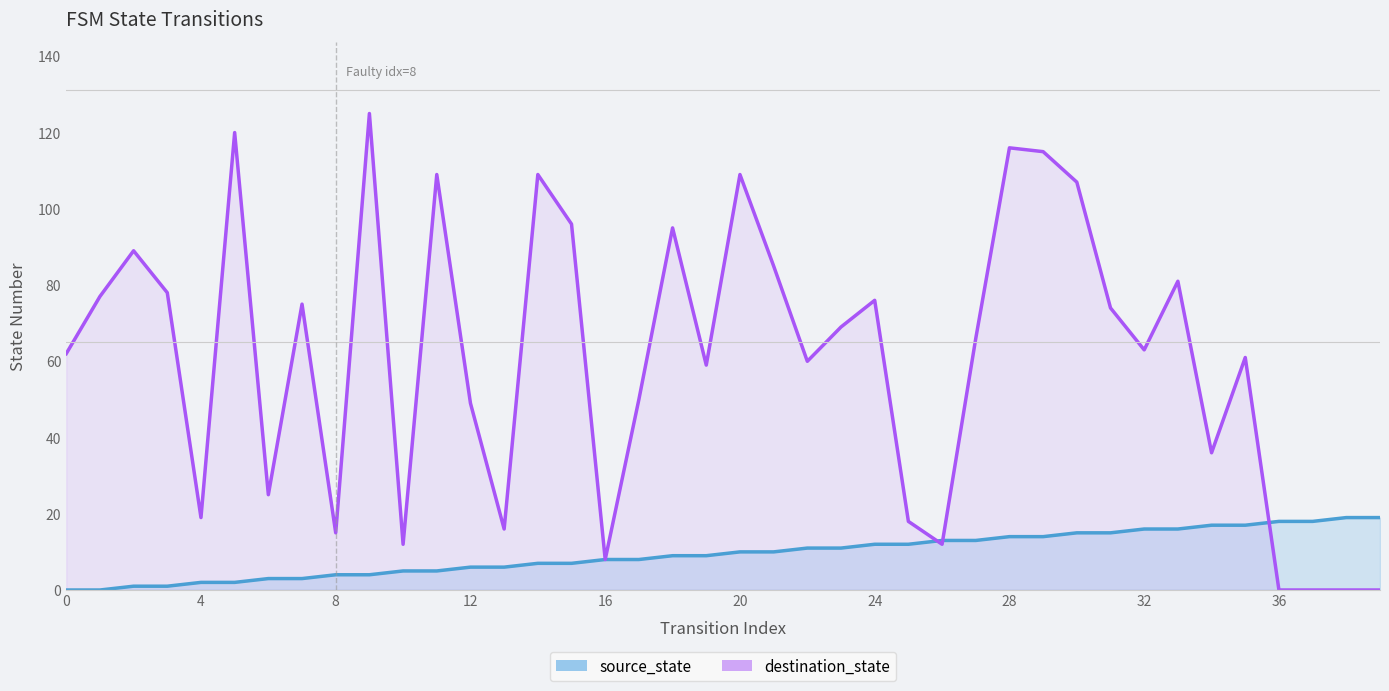

Which series has the widest spread of values?

destination_state